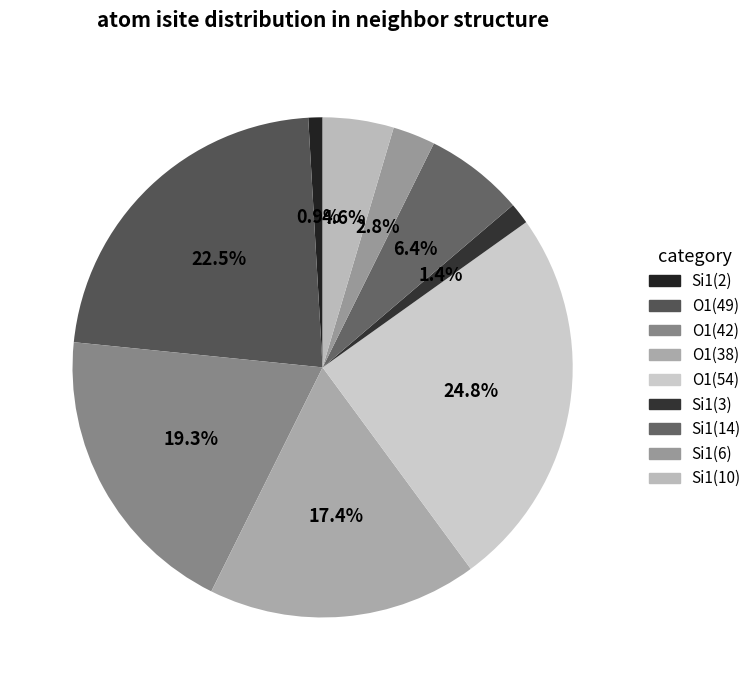

Count the number of slices in the pie.

9